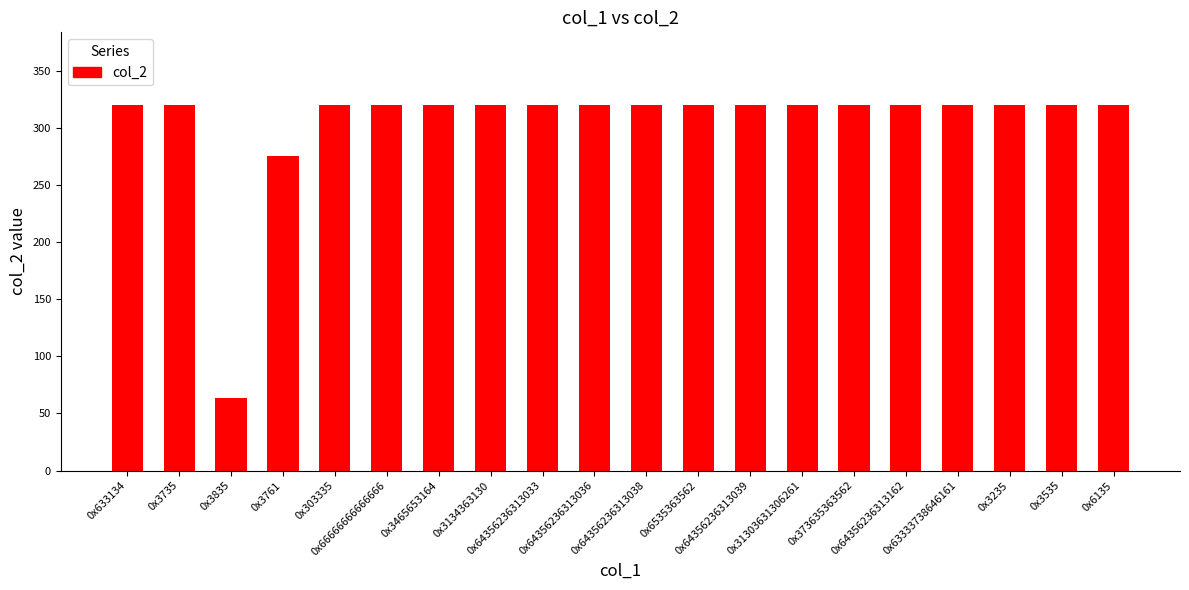

What is the ratio of the value at 0x64356236313033 to the value at 0x3761?

1.2